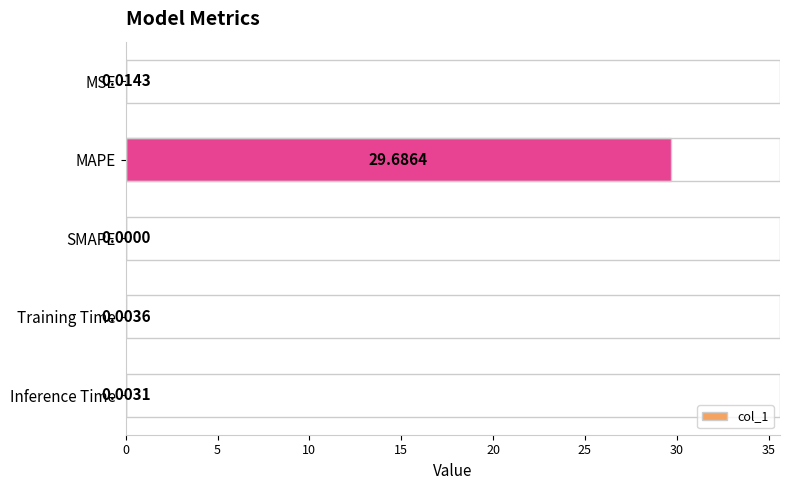

Count the number of categories in the chart.

5